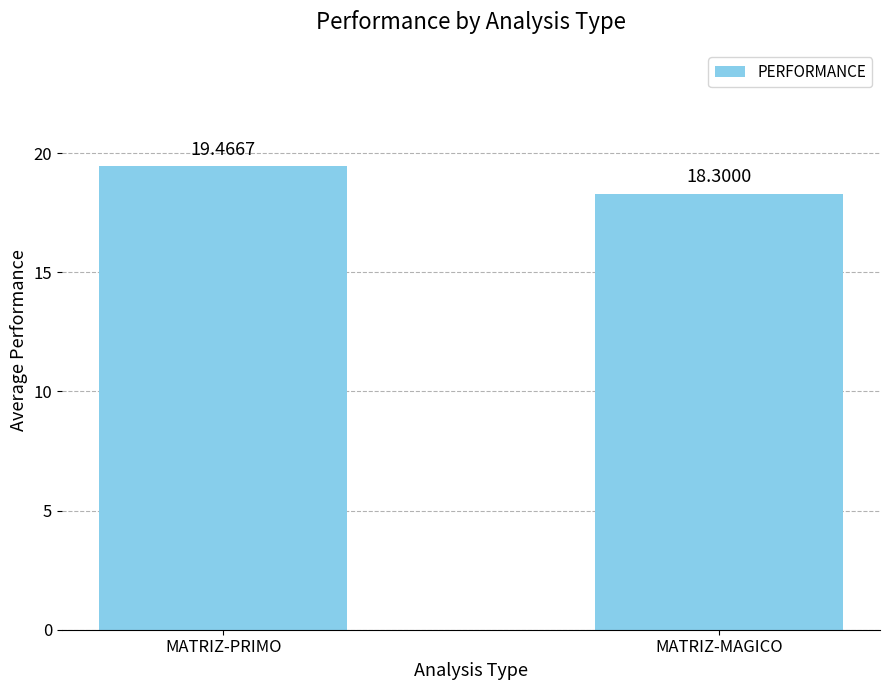

How many values are between 18 and 19?

1